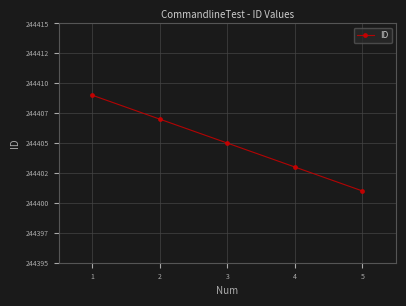

At which category does the chart reach its minimum across all series?

5